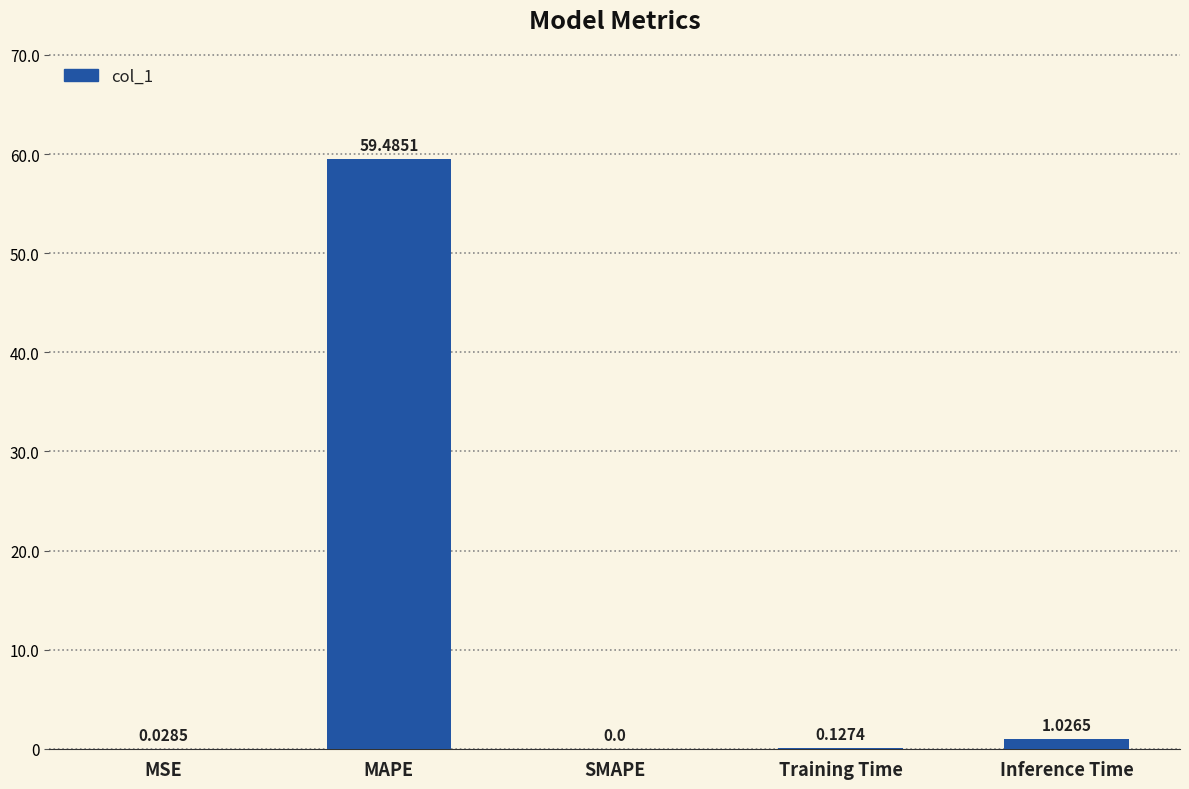

What is the difference between the values at Training Time and MAPE?

59.4